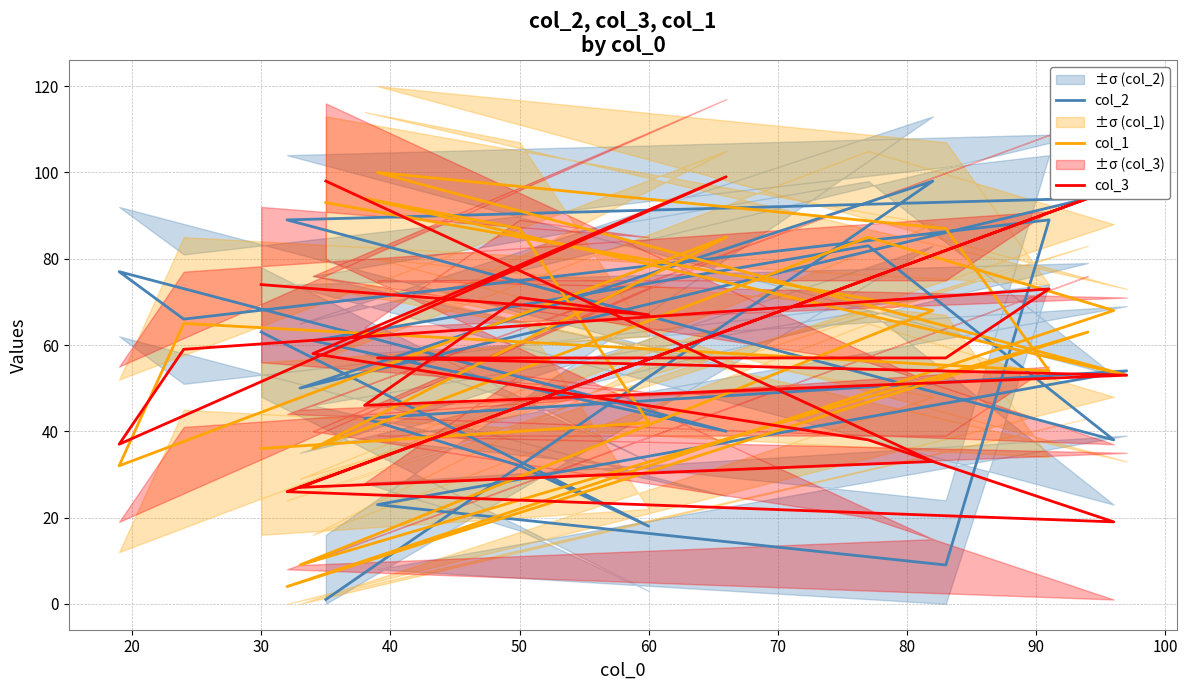

In col_2, how many points are lower than both neighbors (excluding endpoints)?

6